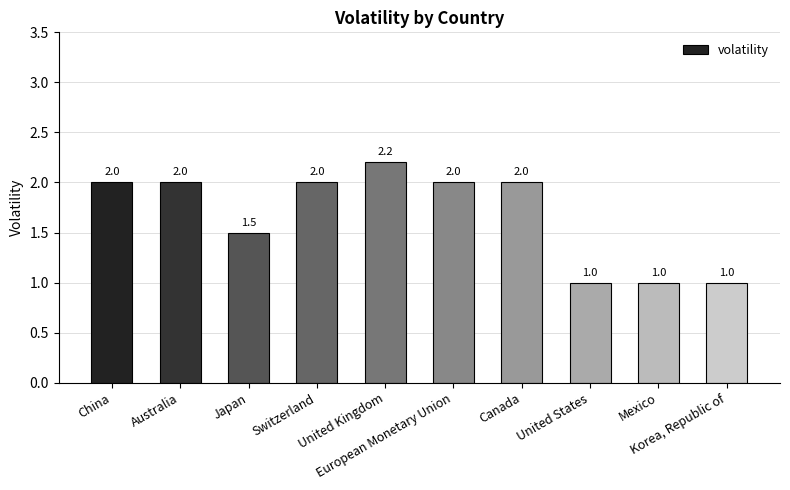

How many values are between 1 and 2?

9